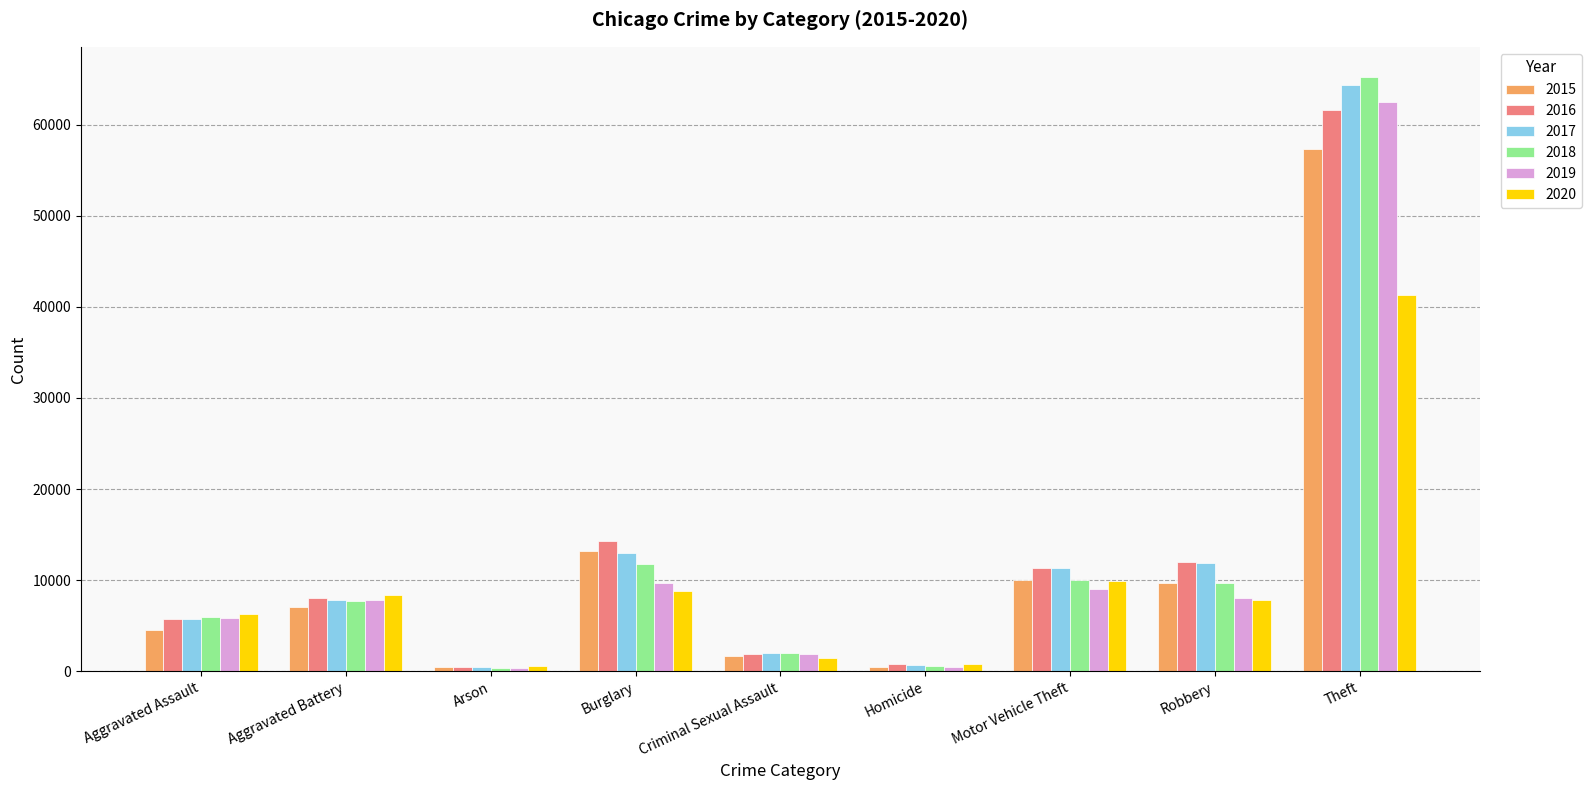

What is the difference between the second highest and second lowest values in the 2017 series?

12329